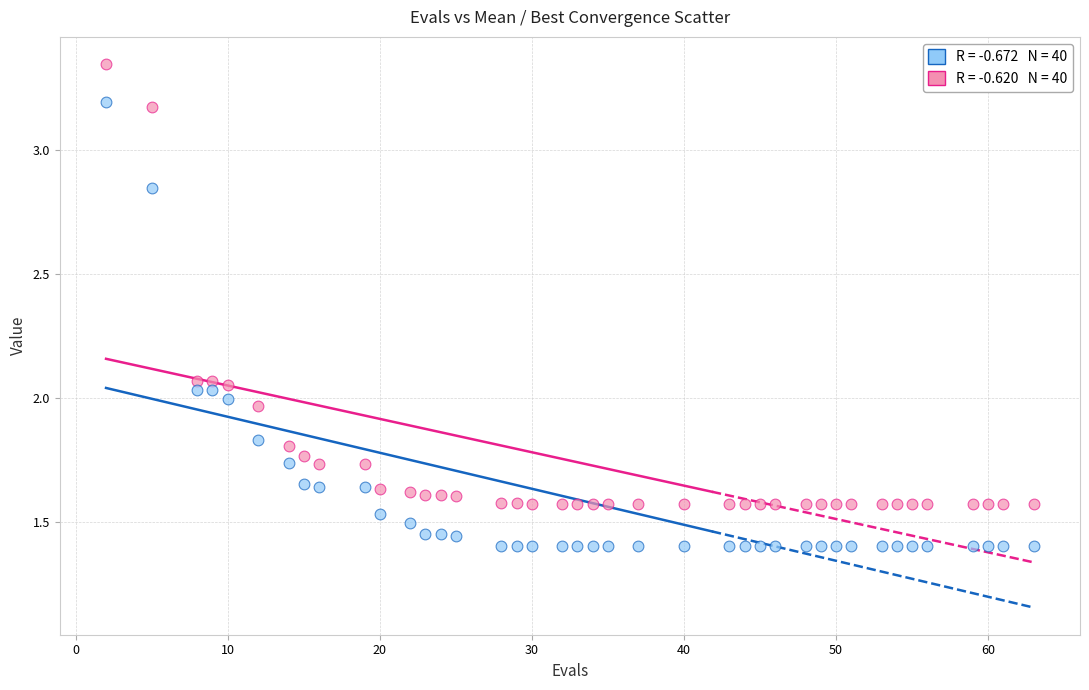

Across all data points, what is the range of X values (max minus min)?

61.0